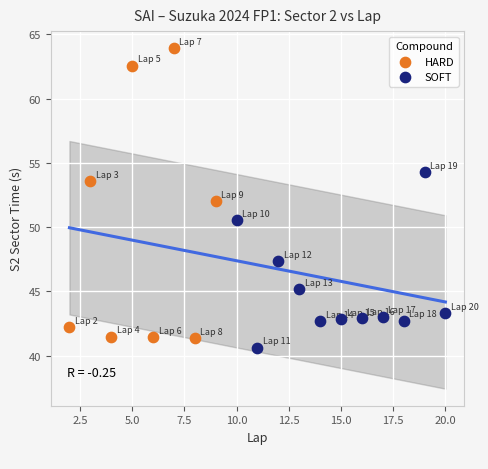

Which series contains the highest Y value?

HARD